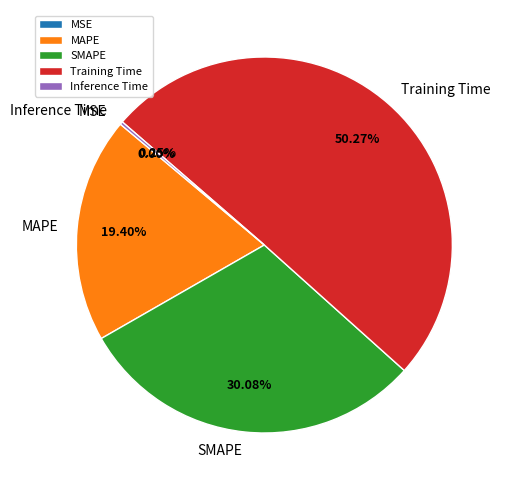

Which slice represents more than half of the pie?

Training Time